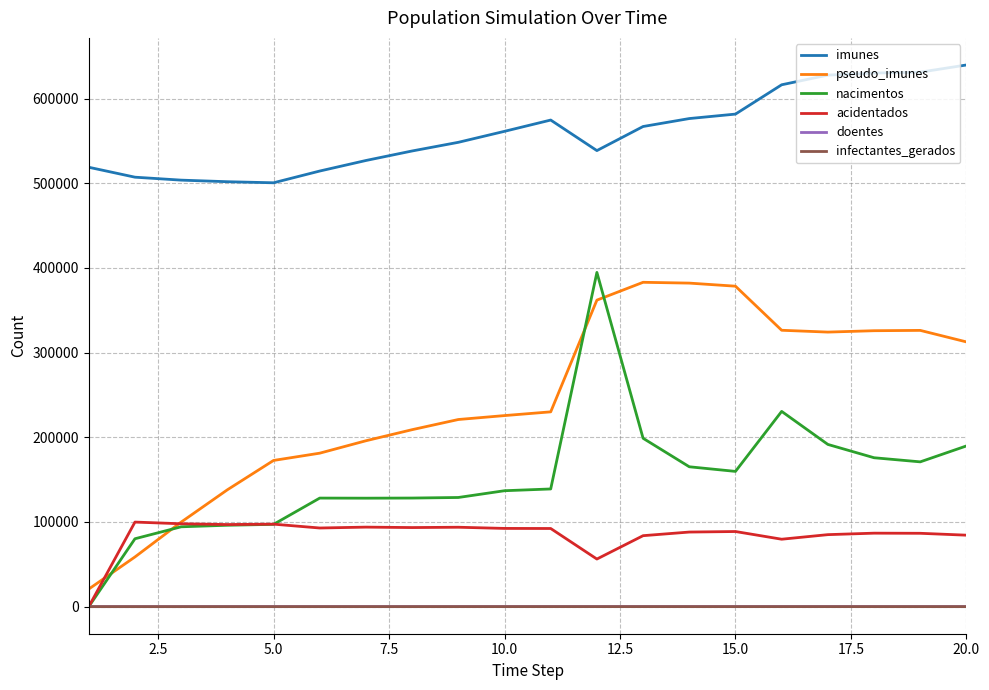

What is the difference between the maximum and second lowest values in the imunes series?

137870